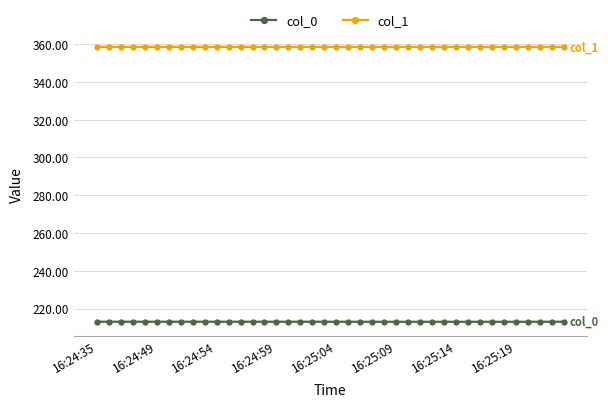

List the series in order of their peak value, lowest first.

col_0, col_1